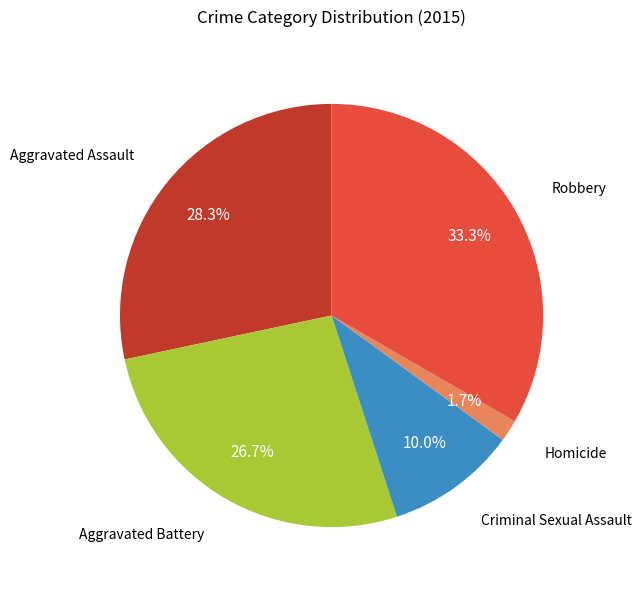

Is there a majority slice in this chart?

No